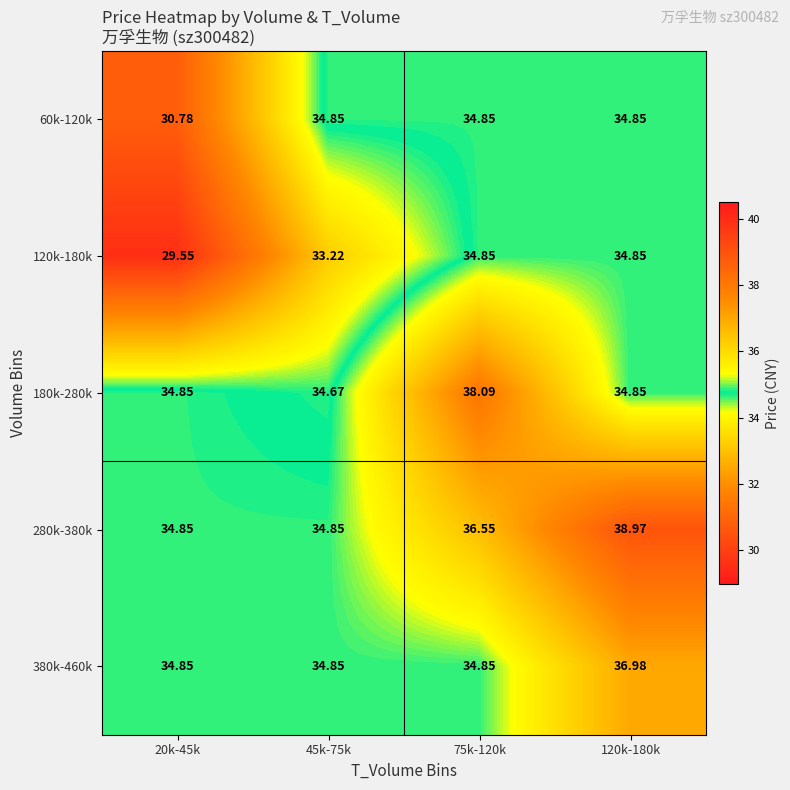

Reading left to right, transcribe all the data shown in this chart.

60k-120k: 20k-45k=30.8	45k-75k=34.9	75k-120k=34.9	120k-180k=34.9
120k-180k: 20k-45k=29.6	45k-75k=33.2	75k-120k=34.9	120k-180k=34.9
180k-280k: 20k-45k=34.9	45k-75k=34.7	75k-120k=38.1	120k-180k=34.9
280k-380k: 20k-45k=34.9	45k-75k=34.9	75k-120k=36.5	120k-180k=39.0
380k-460k: 20k-45k=34.9	45k-75k=34.9	75k-120k=34.9	120k-180k=37.0